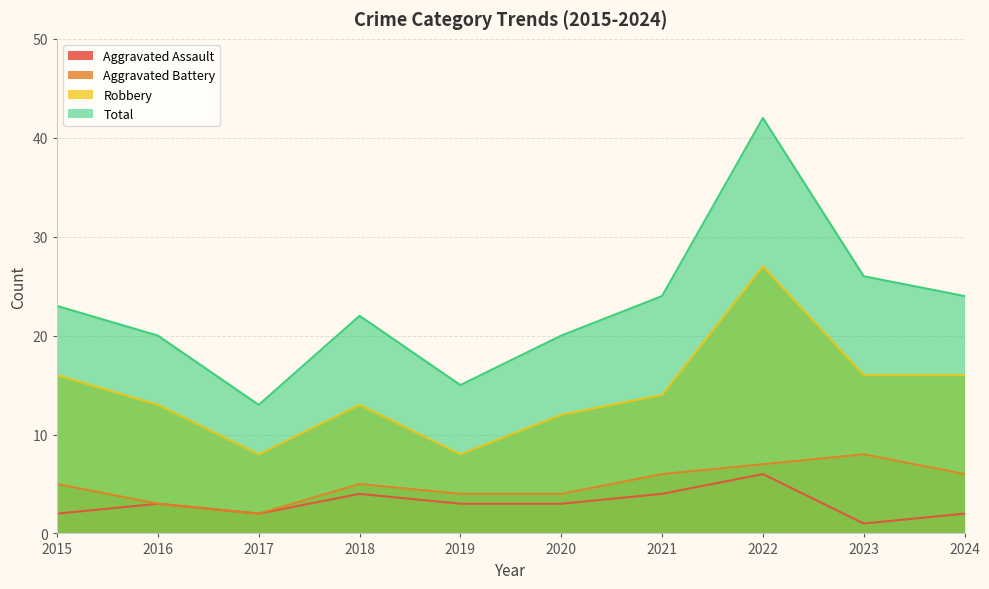

How many values in the Aggravated Battery series exceed 5?

4